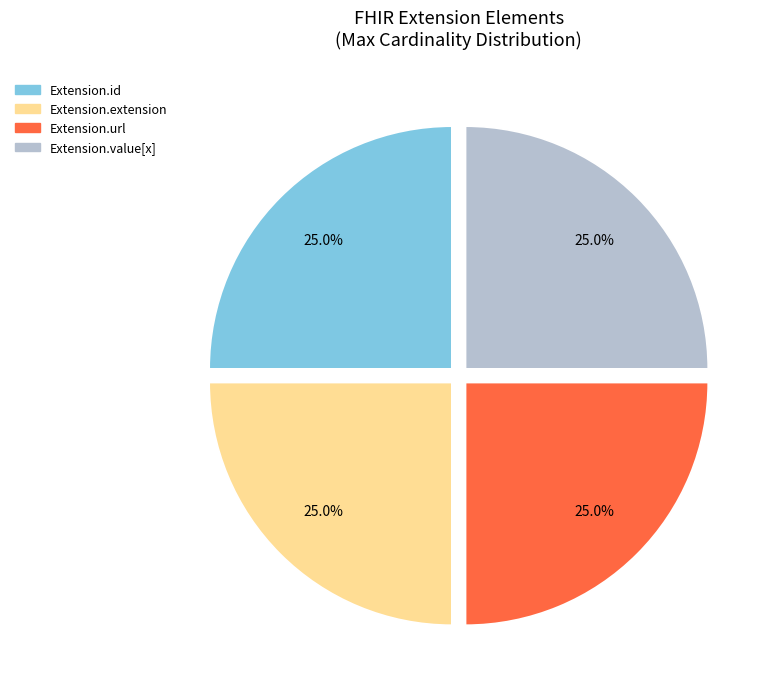

Does any single category account for the majority?

No